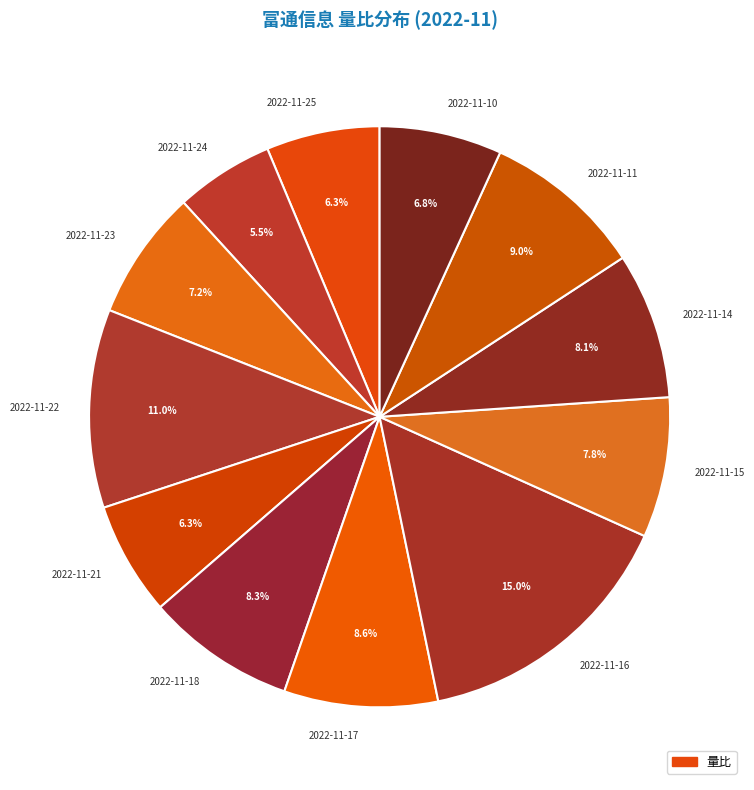

Between 2022-11-11 and 2022-11-21, which is larger?

2022-11-11